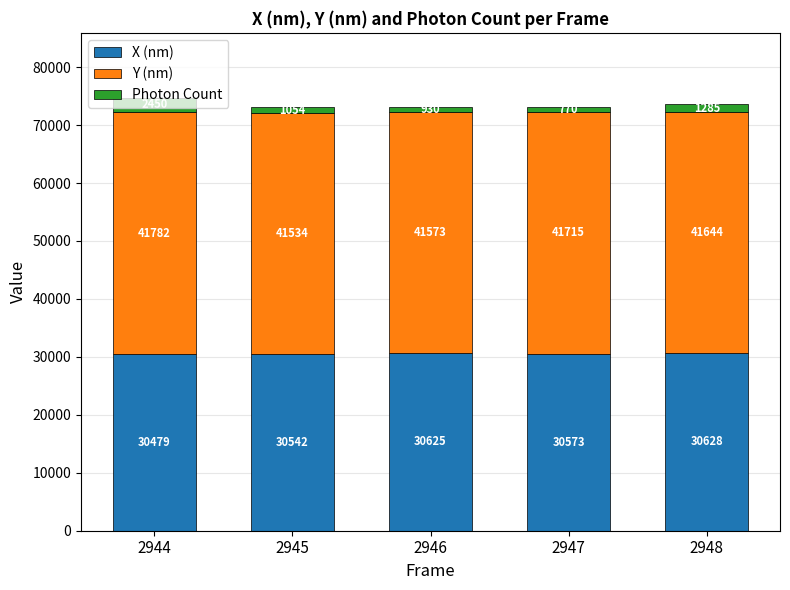

Which category has the highest value in the X (nm) series?

2948